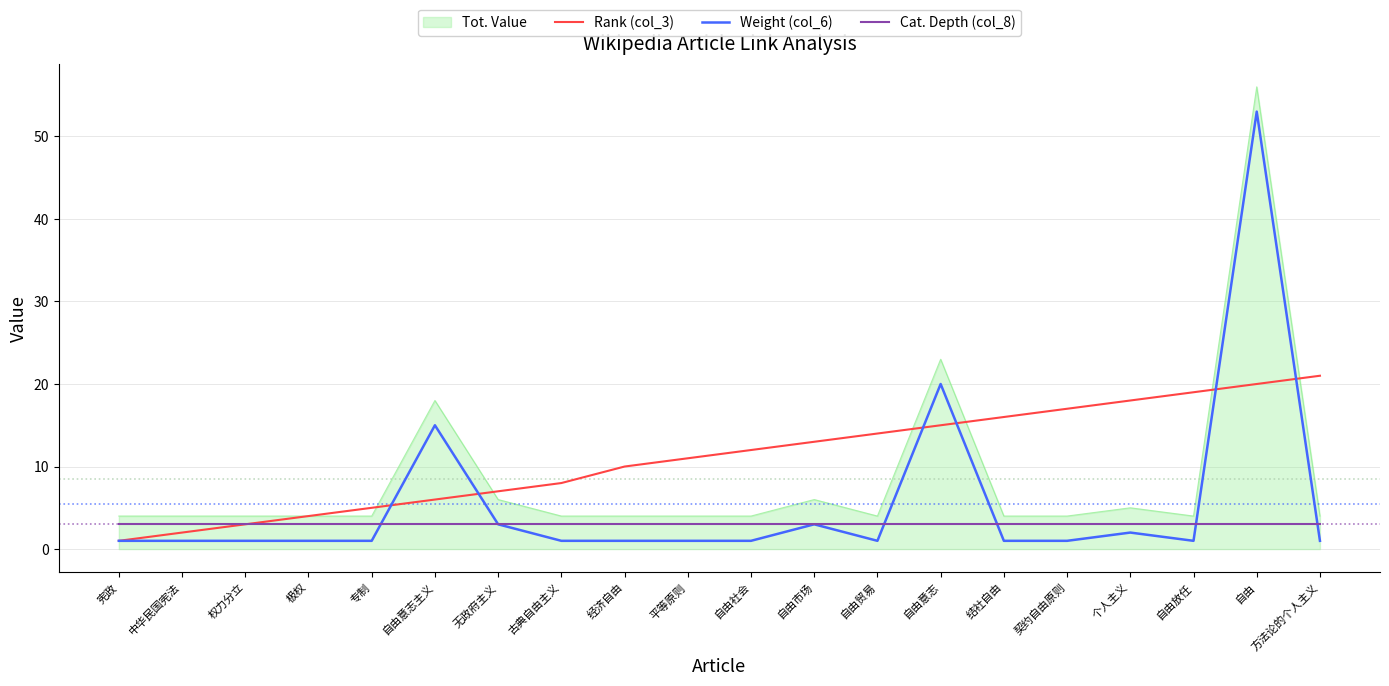

What is the difference between the highest and lowest values at 自由意志主义?

15